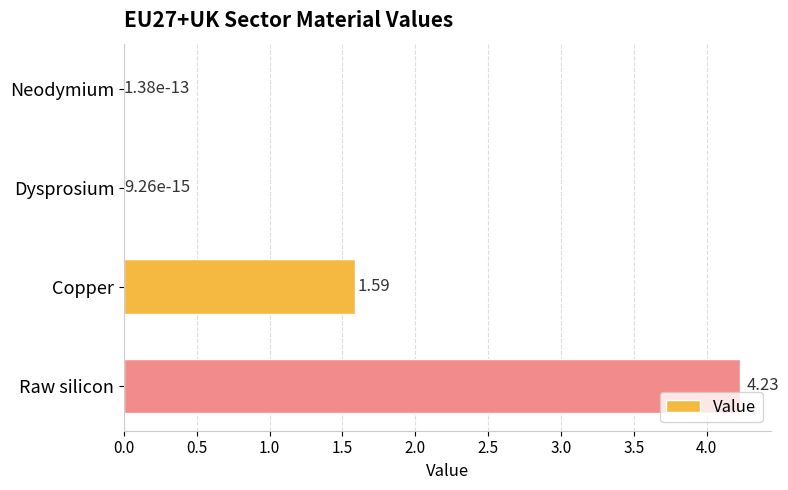

What is the sum of all values?

5.8